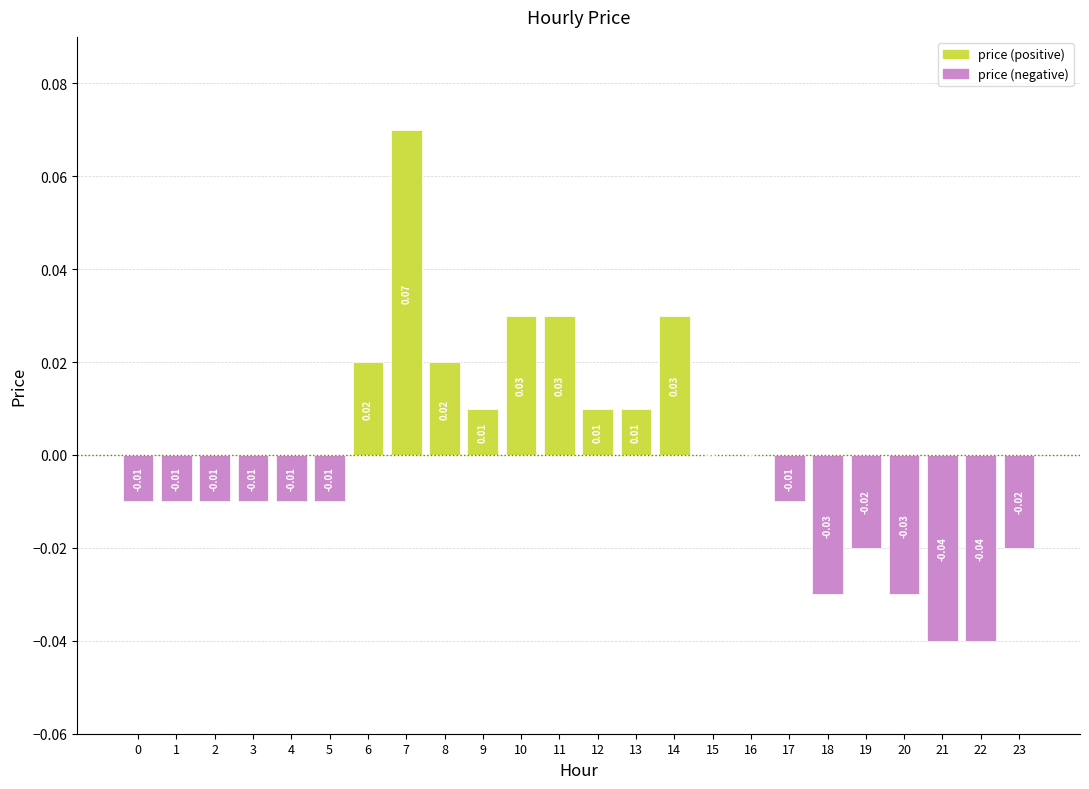

Between 21 and 15, which is larger?

15